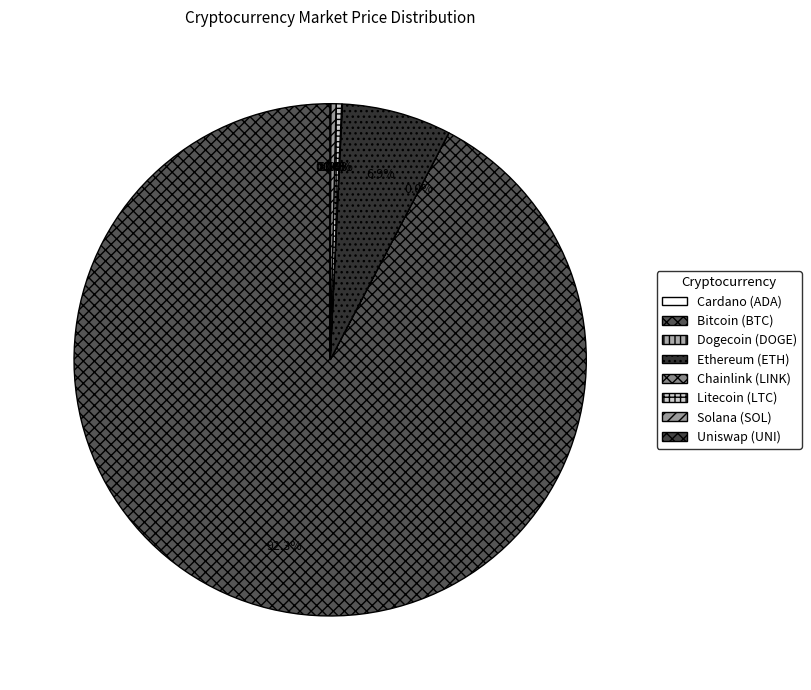

Is there any slice that represents more than half of the pie?

Yes